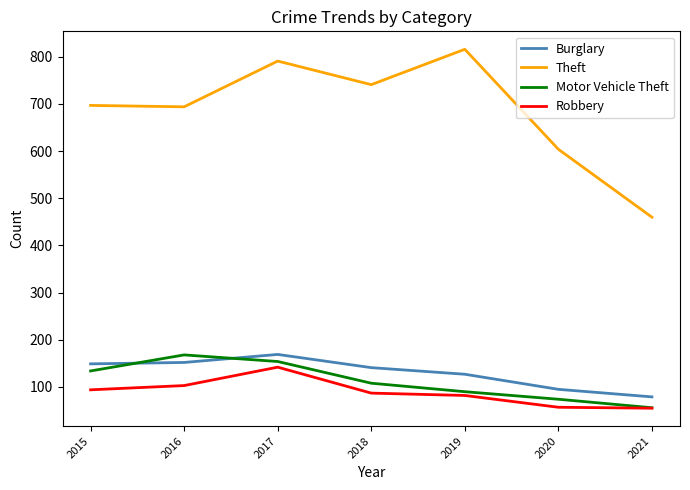

The Robbery series shows 94 at 2015. True or false?

True